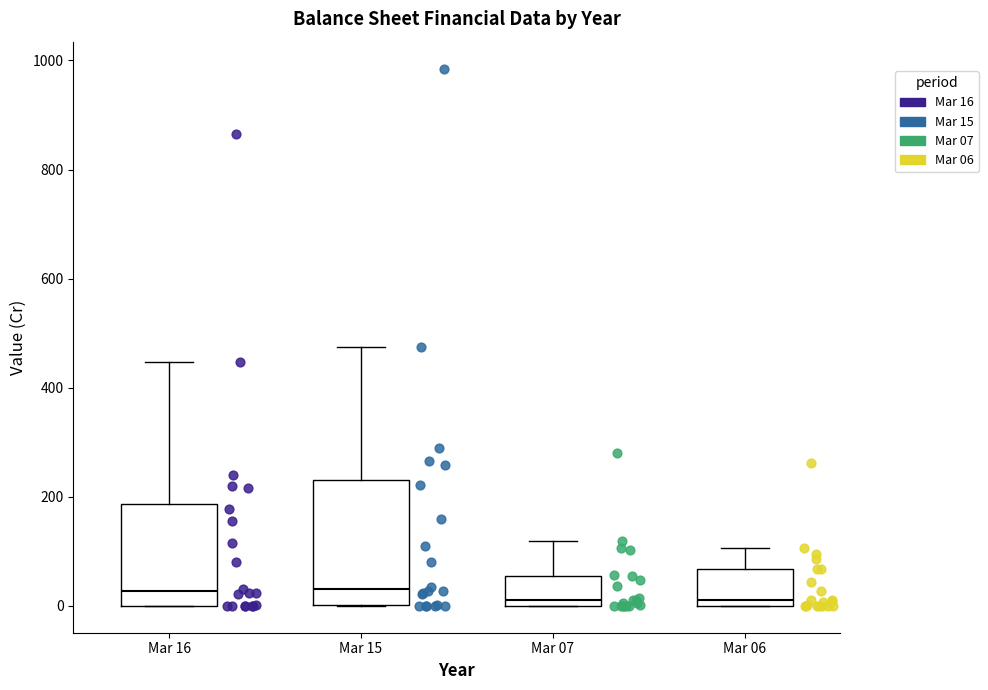

Where is the upper edge of the box for Mar 16 on the y-axis? The values are not printed on the chart, so give them approximately, as read against the axis.

180